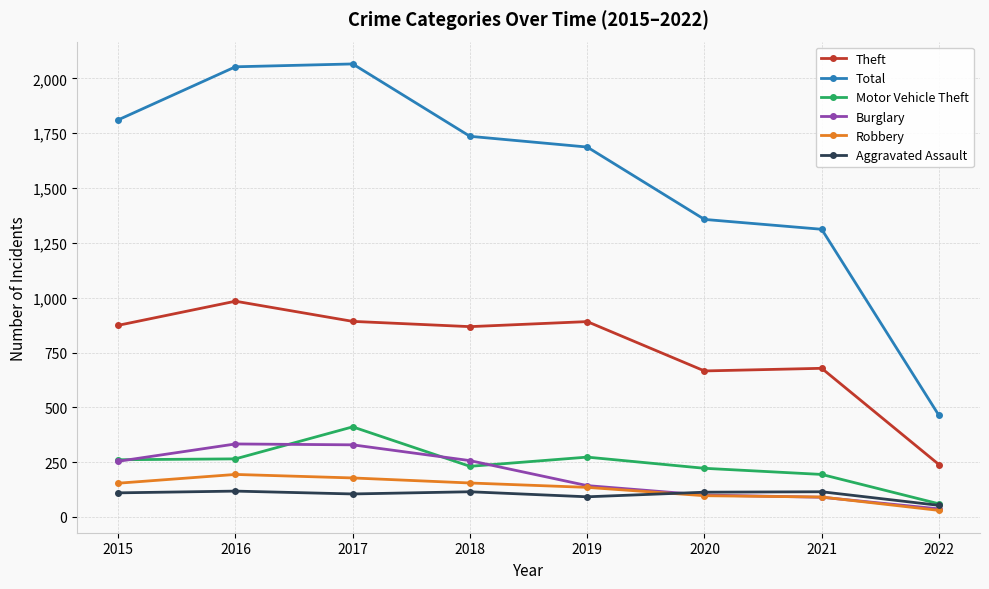

What is the total value across all series at 2021?

2480